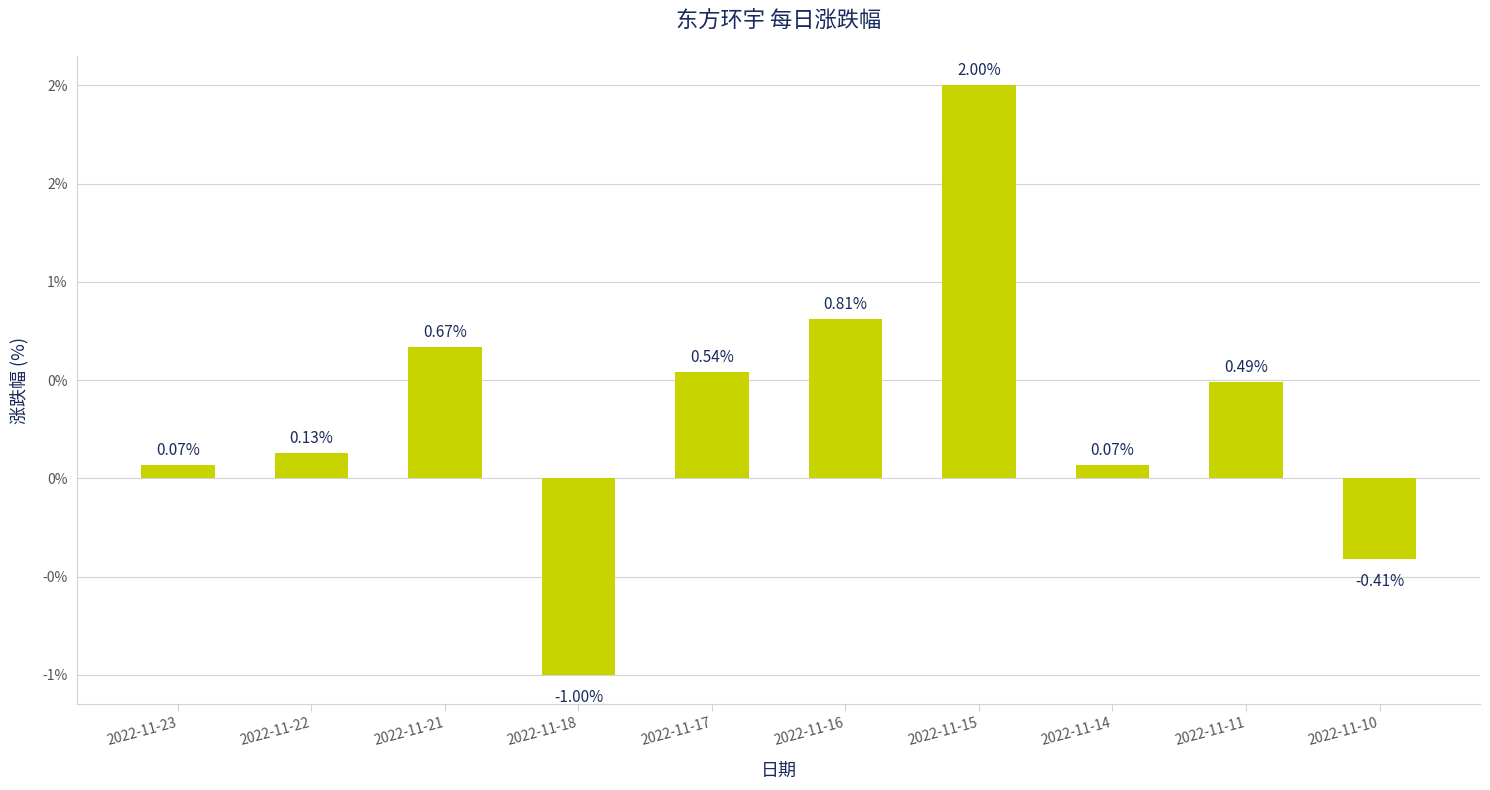

Are the bars horizontal?

No